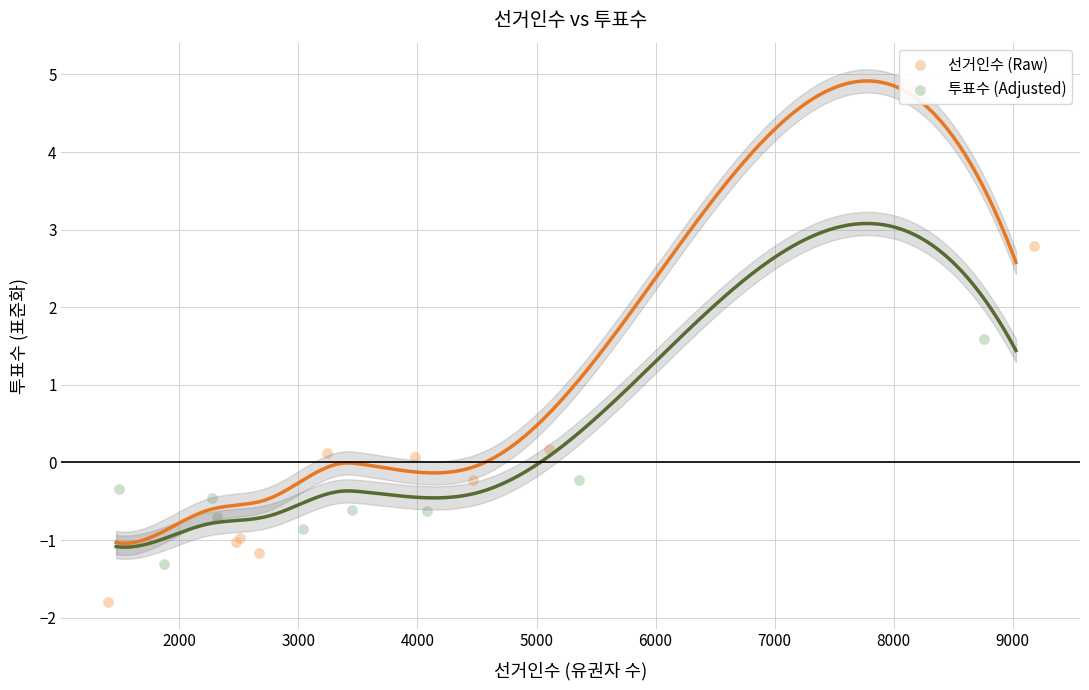

Which series has the widest spread of Y values?

선거인수 (Raw)